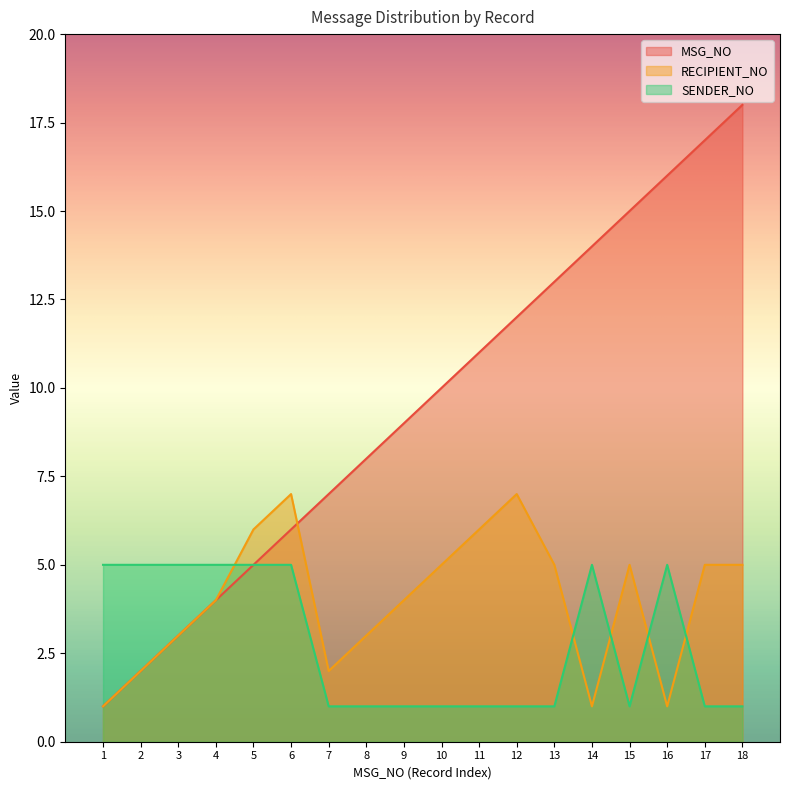

Is it true that RECIPIENT_NO equals 1 at 13?

False